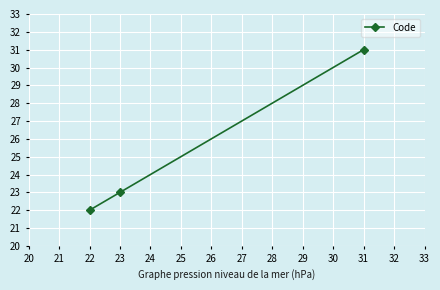

What is the difference between the maximum and minimum values?

9